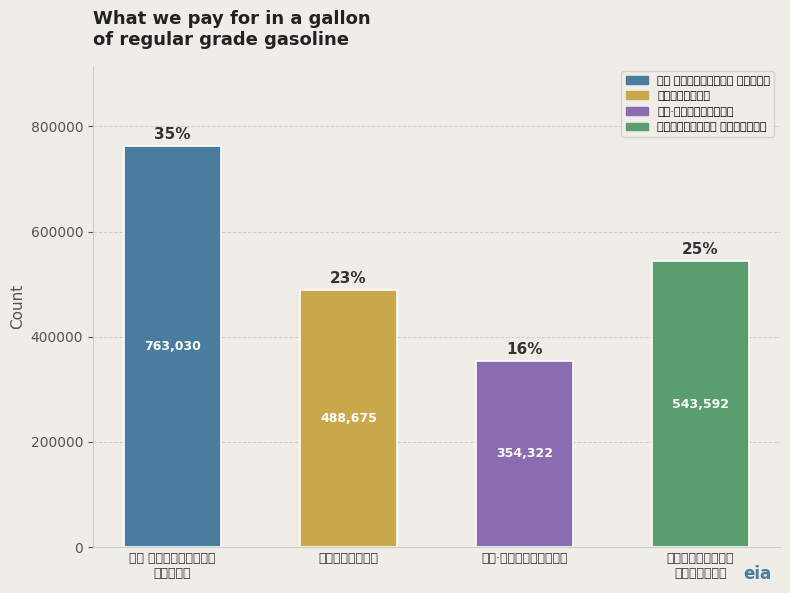

List the labels in order of value, largest first.

侧犯 杨秋屏舅偕饮芙蓉庵
用周清真韵, 夜饮芙蓉馆大醉放歌
寄黎惟敬康裕卿, 张将军招饮芙蓉亭, 侧犯·杨秋屏舅偕饮芙蓉庵